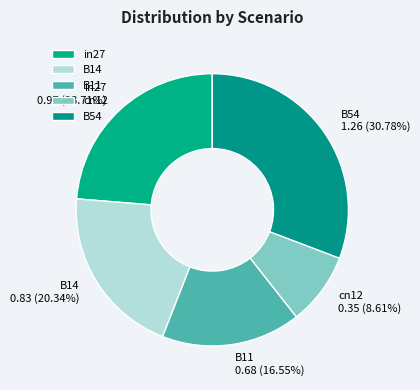

What portion of the pie excludes in27?

76.3%